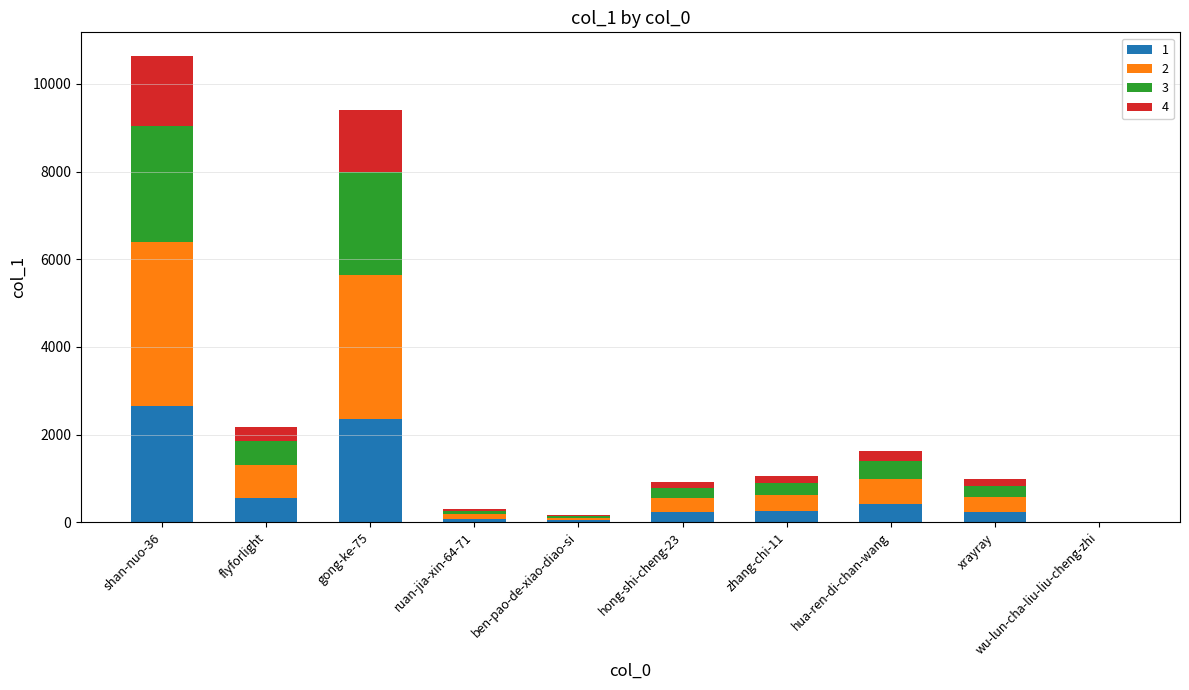

At which category is the sum across all series the highest?

shan-nuo-36